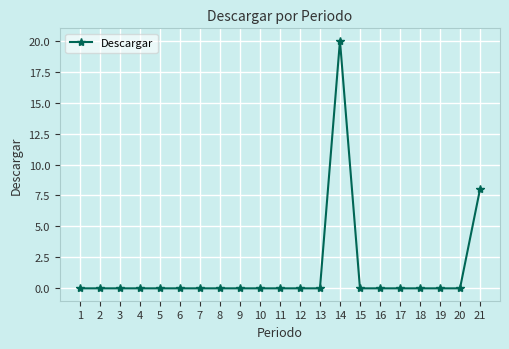

Reading left to right, transcribe all the data shown in this chart.

0	0	0	0	0	0	0	0	0	0	0	0	0	20	0	0	0	0	0	0	8